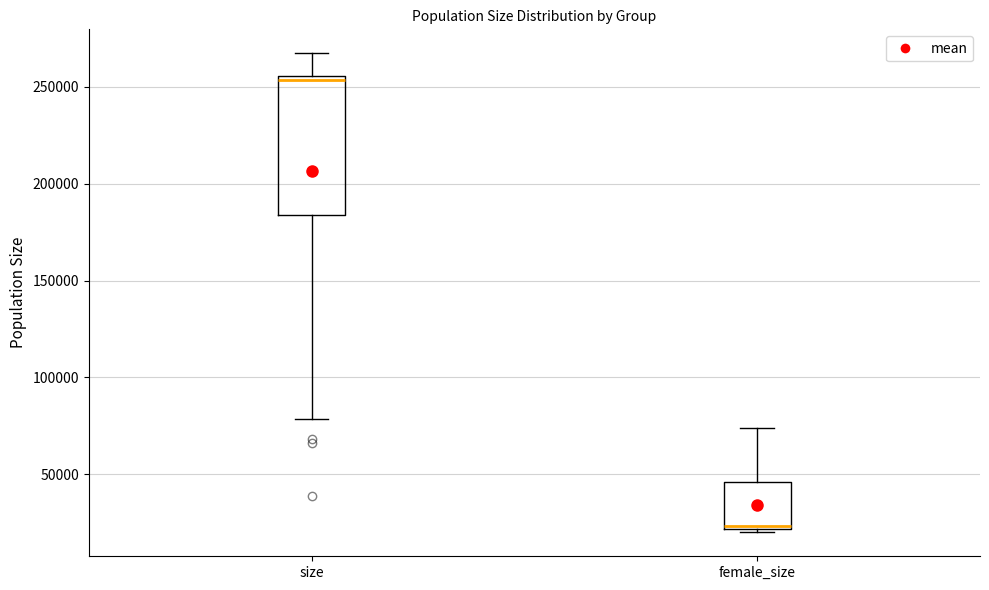

Reading left to right, read every box against the y-axis: the position of its median line, the range the box covers, and the ends of its whiskers. The values are not printed on the chart, so give them approximately, as read against the axis.

size: median 255000 (just below the box's upper edge), box 185000 to 255000, whiskers 80000 to 265000
female_size: median 25000, box 20000 to 45000, whiskers 20000 (just below the box's lower edge) to 75000